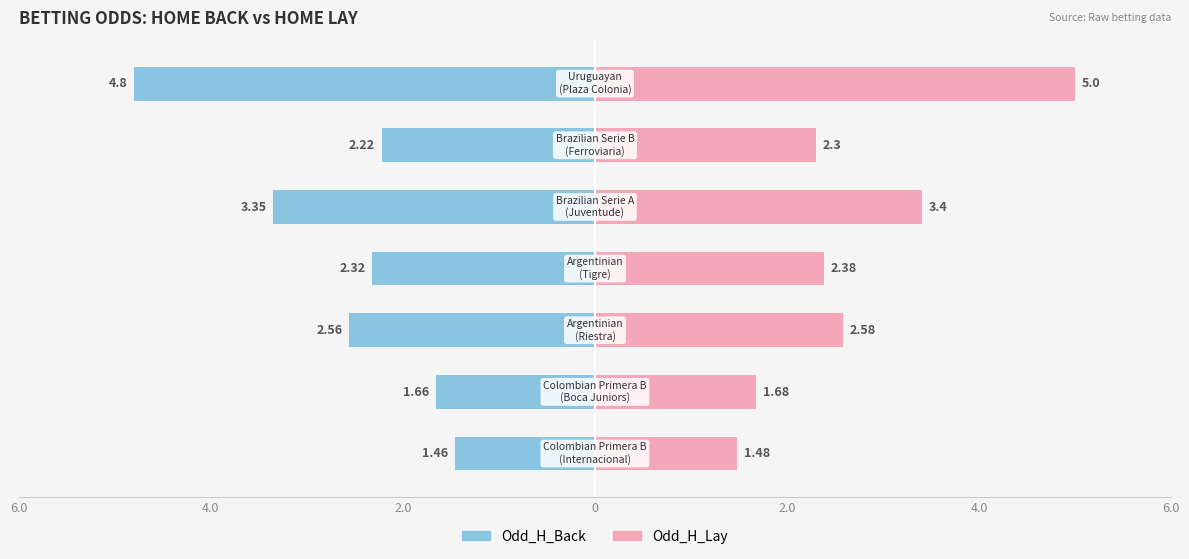

Reading left to right, transcribe all the data shown in this chart.

Odd_H_Back: 6.0=-1.5	4.0=-1.7	2.0=-2.6	0=-2.3	2.0=-3.4	4.0=-2.2	6.0=-4.8
Odd_H_Lay: 6.0=1.5	4.0=1.7	2.0=2.6	0=2.4	2.0=3.4	4.0=2.3	6.0=5.0